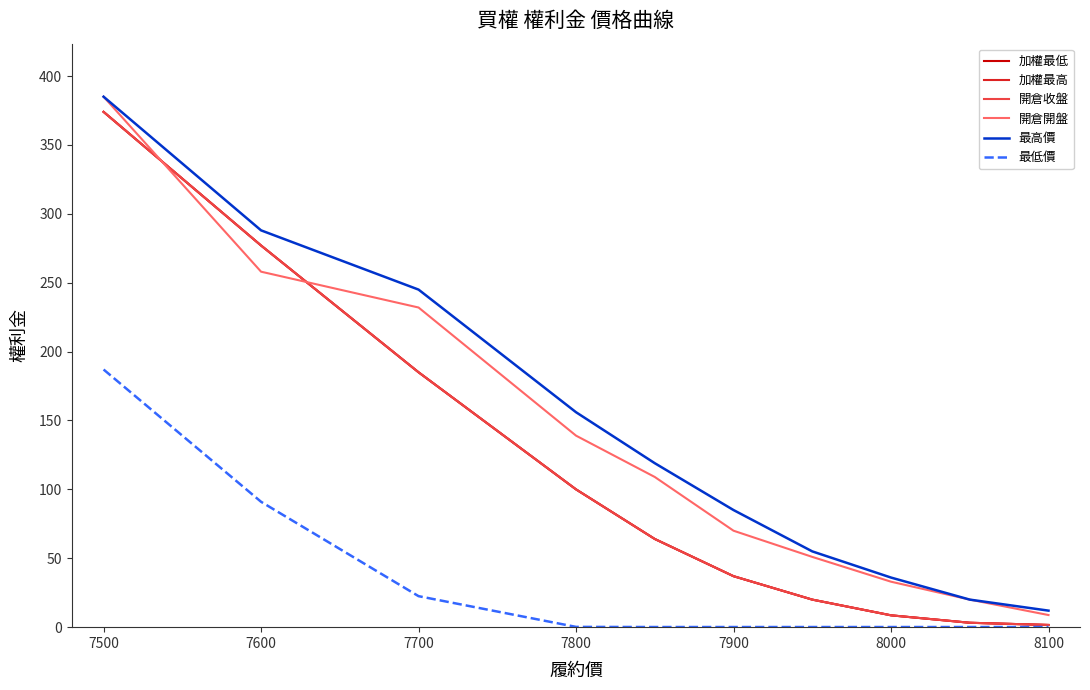

True or false: 加權最高 and 最低價 intersect in this chart.

False